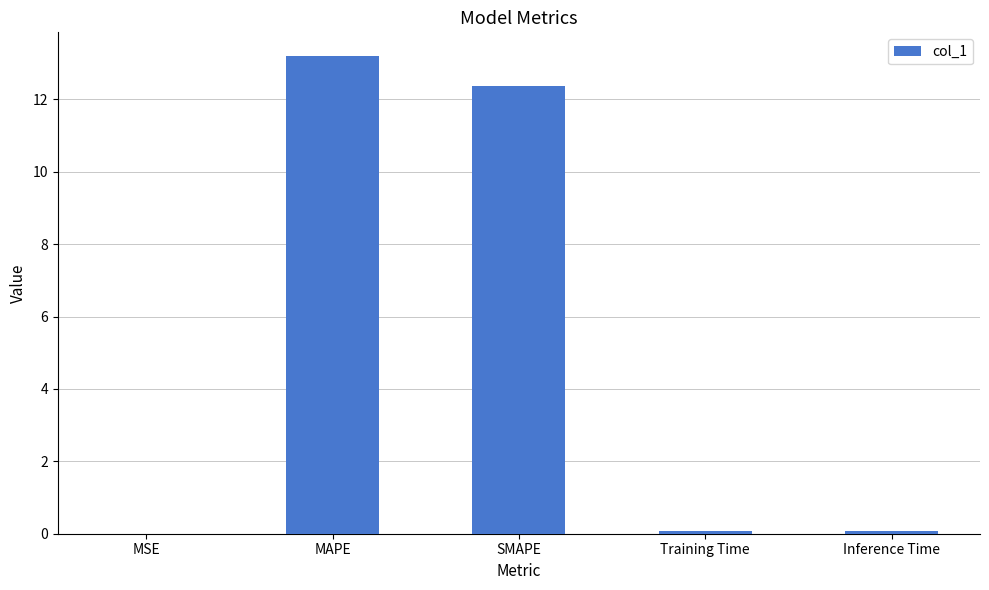

True or false: the data shows 13.2 at MAPE.

True